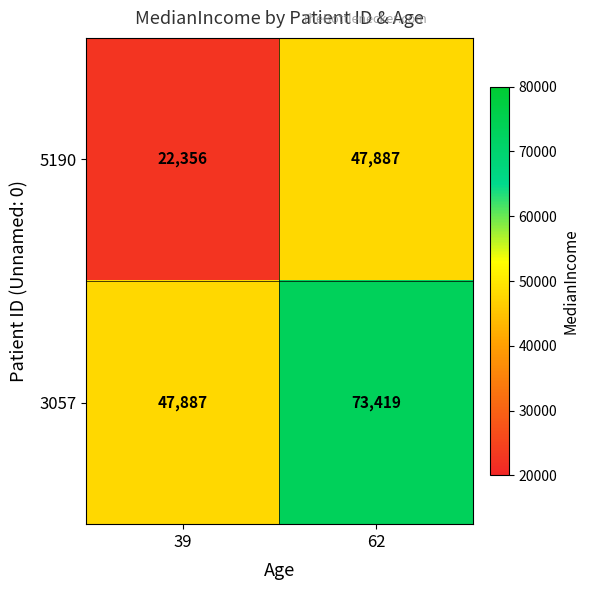

At which category does the chart reach its peak across all series?

62